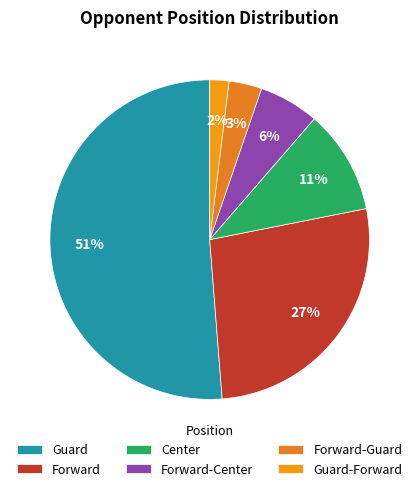

Count the number of slices in the pie.

6